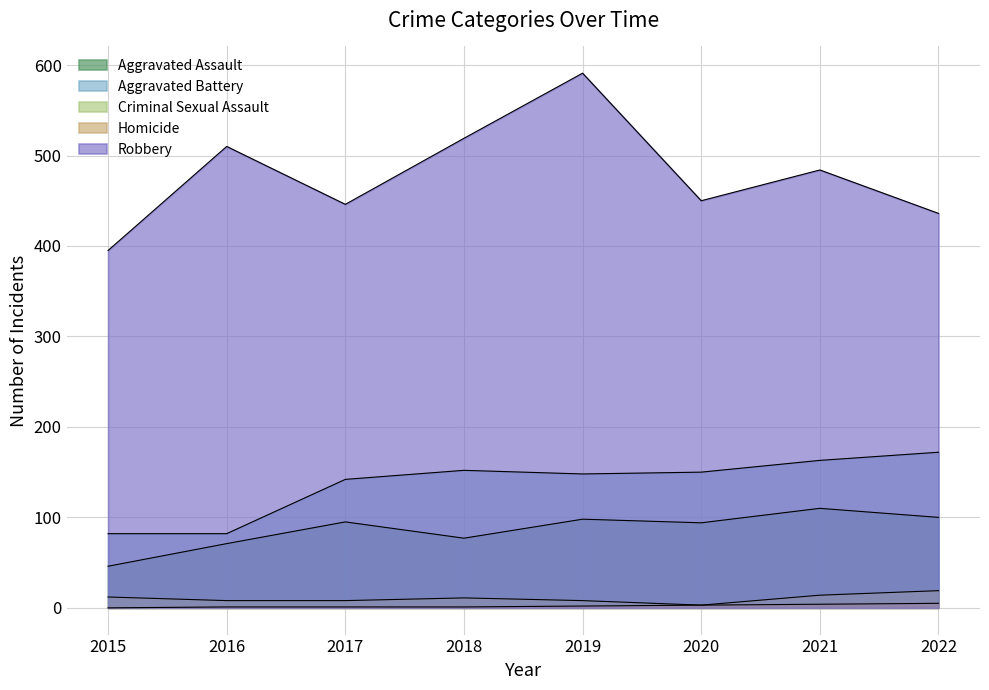

What is the greatest value displayed?

591